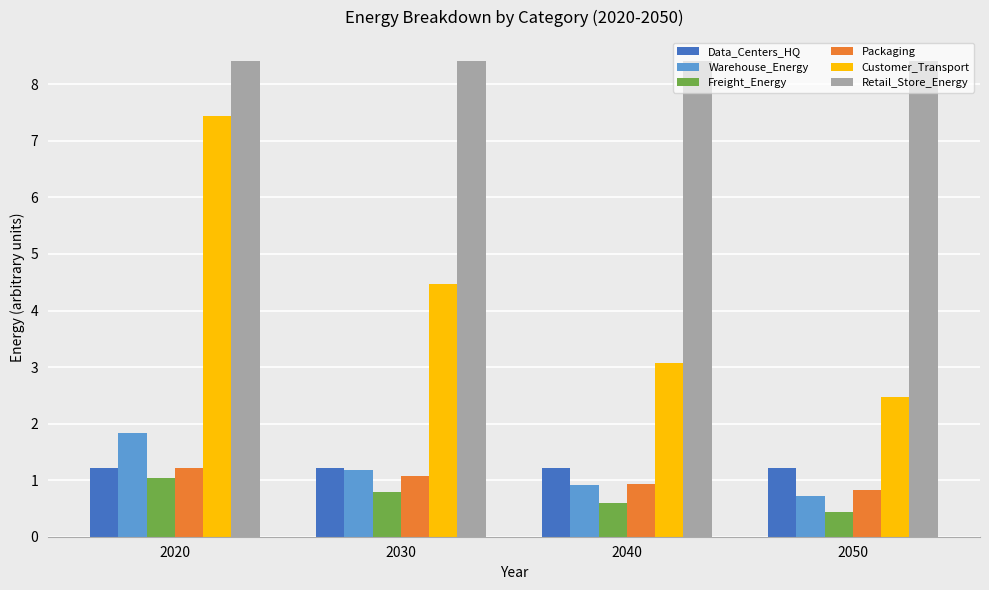

Is the value of Packaging at 2020 greater than the value of Warehouse_Energy at 2020?

No